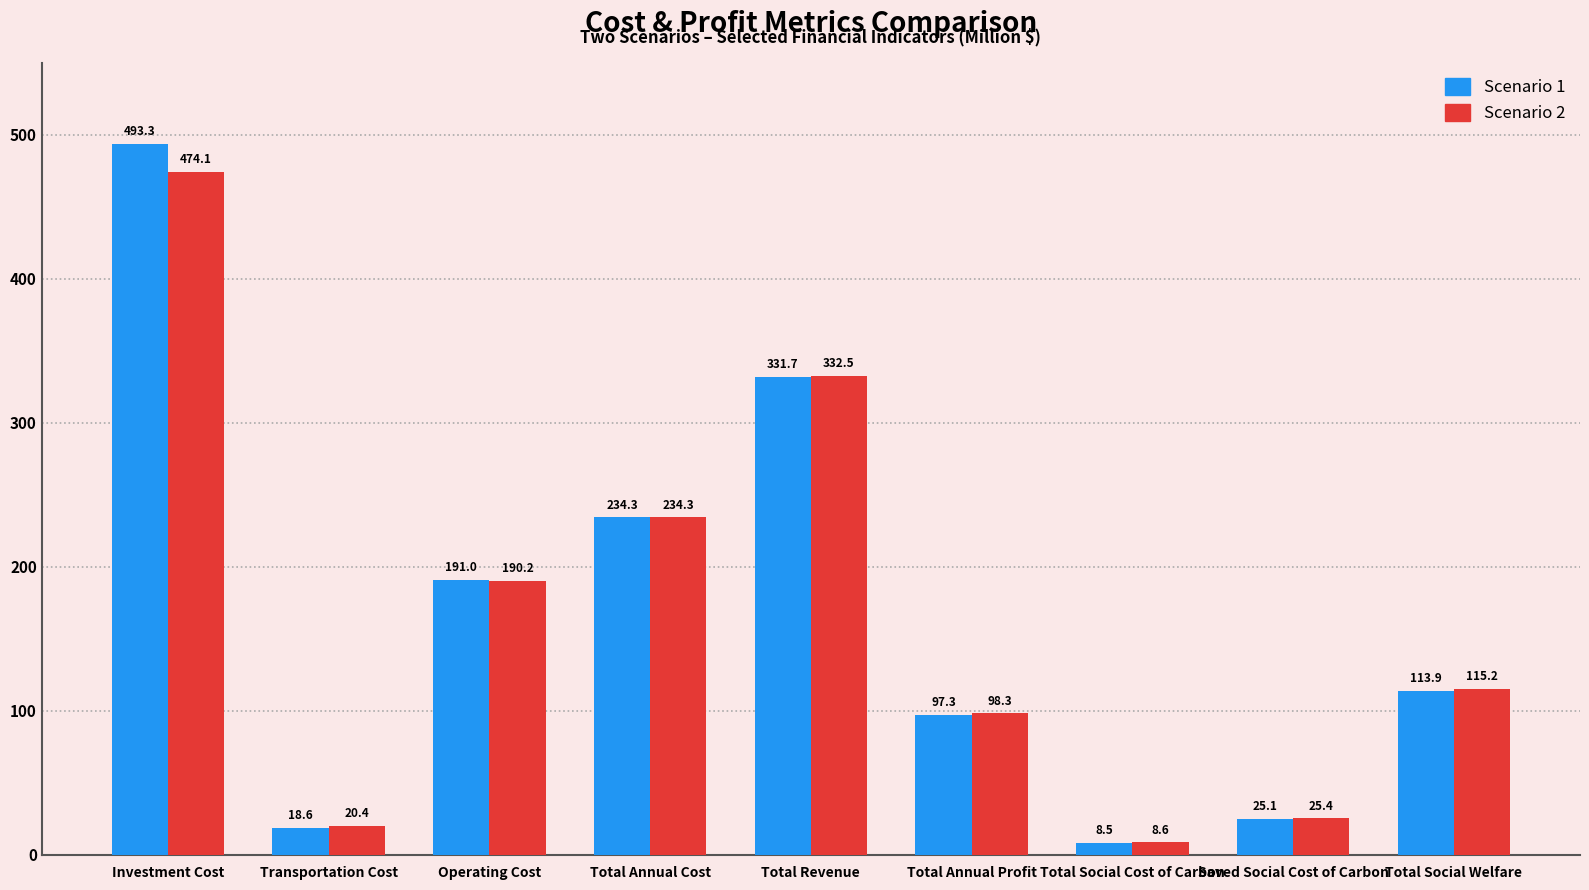

What is the difference between the Scenario 1 values at Total Social Welfare and Transportation Cost?

95.3